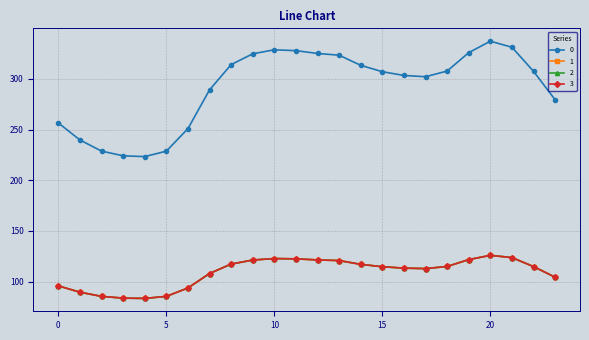

Does the chart have visible grid lines?

Yes